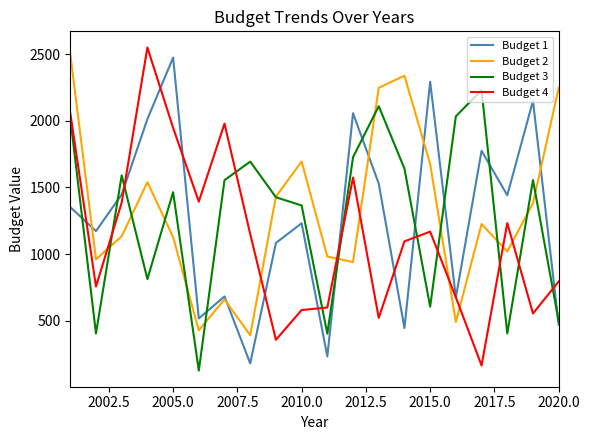

After their last crossing, which series has the higher values: Budget 1 or Budget 4?

Budget 4